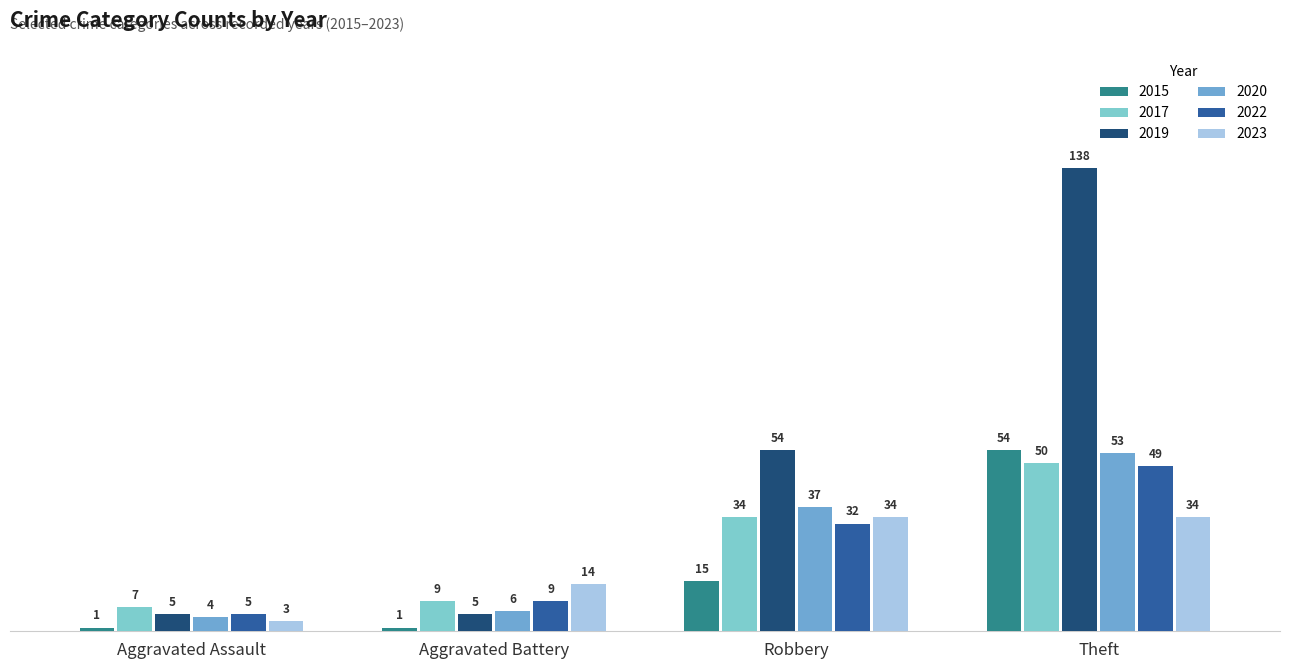

At how many categories does at least one series exceed 12?

3